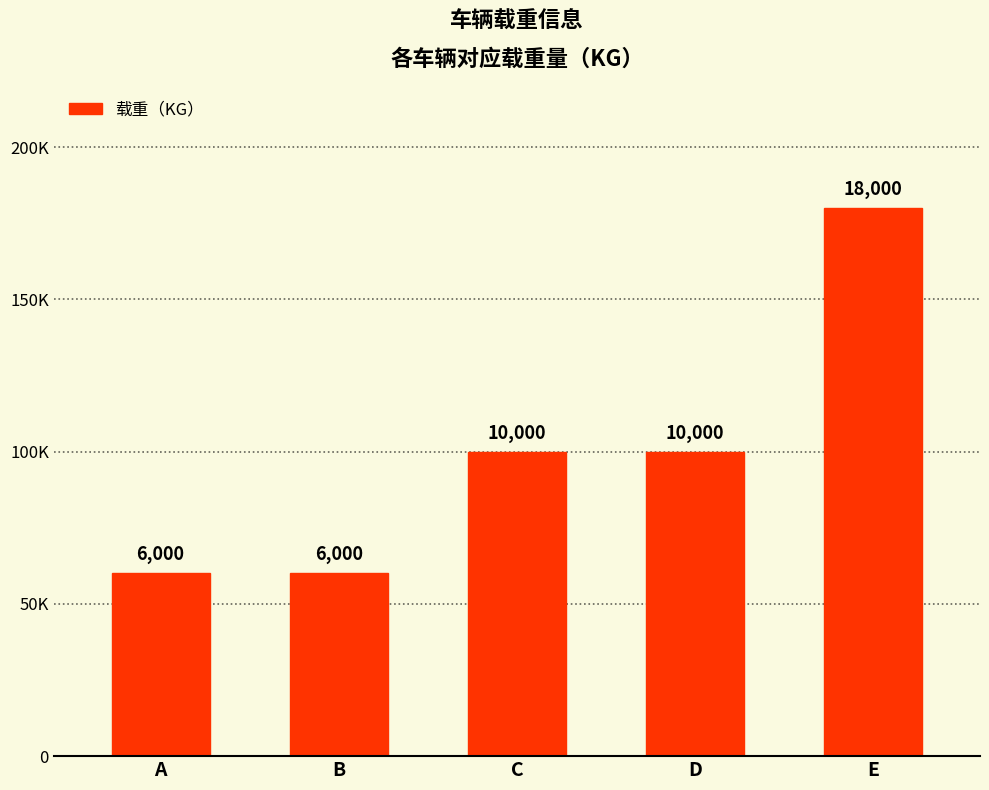

Reading right to left, list all the values displayed in this chart.

E=18000	D=10000	C=10000	B=6000	A=6000